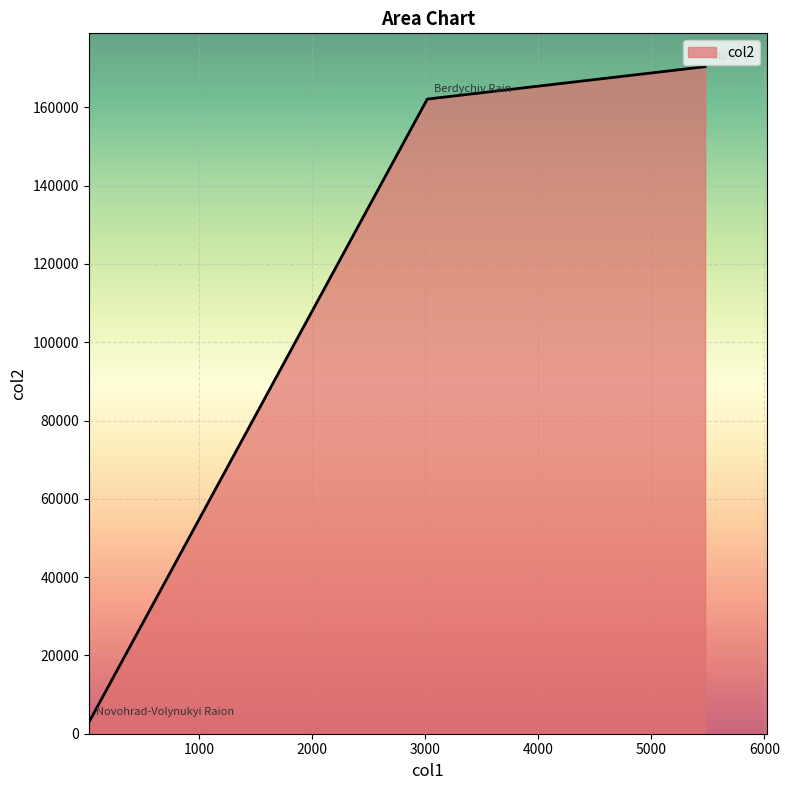

What is the sum of all values?

335496.4